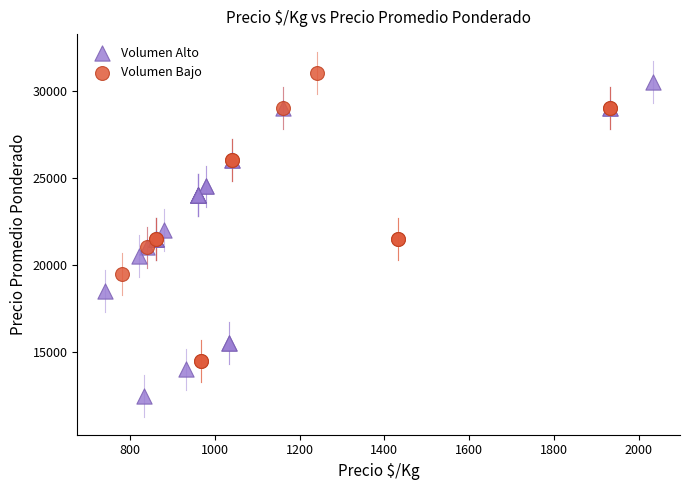

Which series has the largest Y range (max minus min)?

Volumen Alto